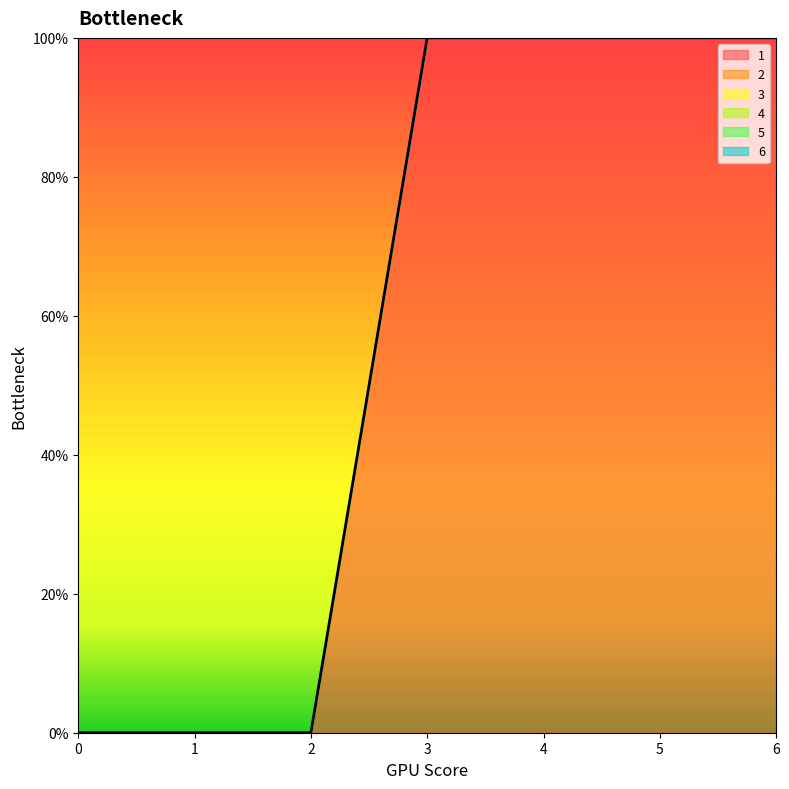

Reading right to left, transcribe all the data shown in this chart.

1: 6=100	5=100	4=100	3=100	2=0	1=0	0=0
2: 6=0	5=0	4=0	3=0	2=0	1=0	0=0
3: 6=0	5=0	4=0	3=0	2=0	1=0	0=0
4: 6=0	5=0	4=0	3=0	2=0	1=0	0=0
5: 6=0	5=0	4=0	3=0	2=0	1=0	0=0
6: 6=0	5=0	4=0	3=0	2=0	1=0	0=0